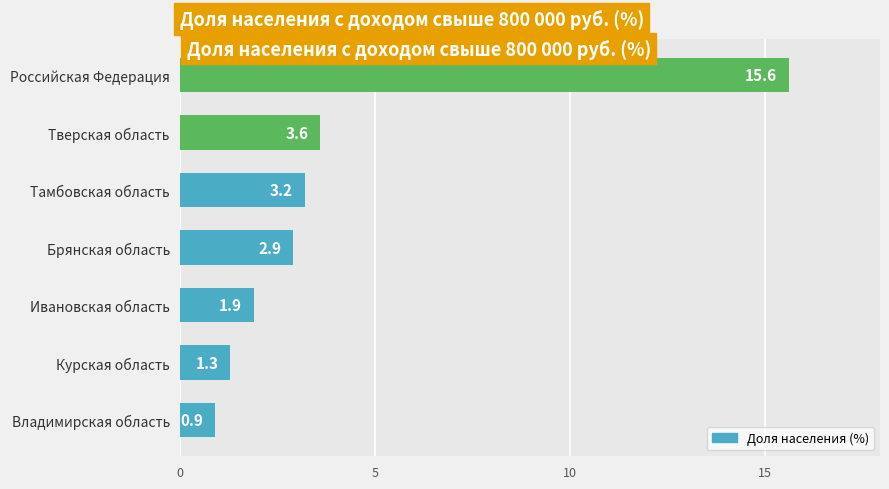

Reading bottom to top, extract all data points from this chart.

Владимирская область=0.9	Курская область=1.3	Ивановская область=1.9	Брянская область=2.9	Тамбовская область=3.2	Тверская область=3.6	Российская Федерация=15.6